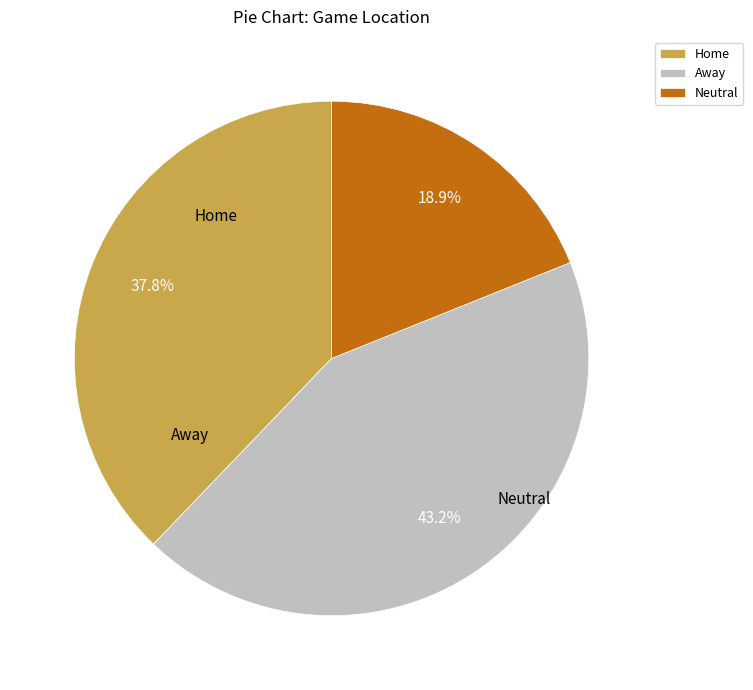

Is it true that Home is 52% of the pie?

False